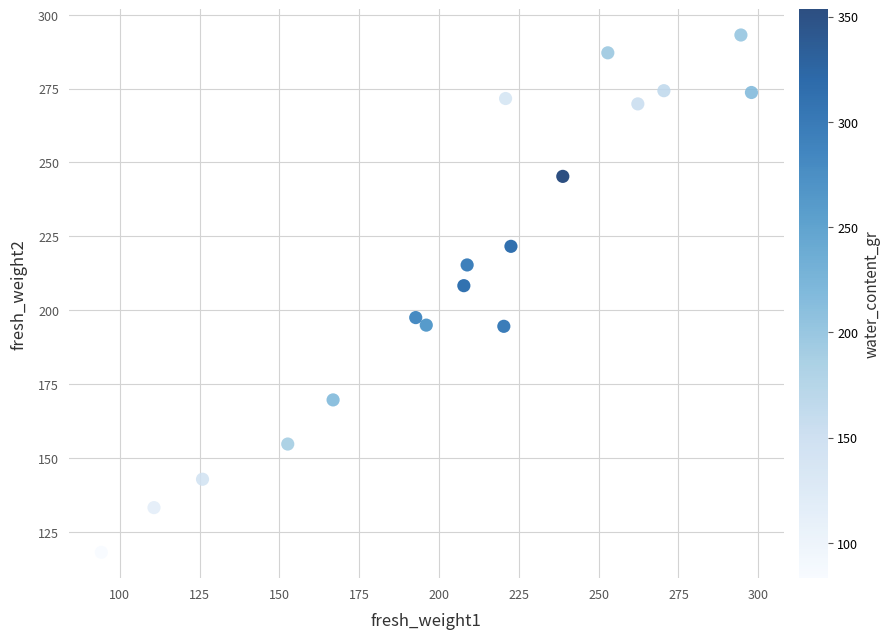

What Y value in the scatter plot is closest to 205?

208.3